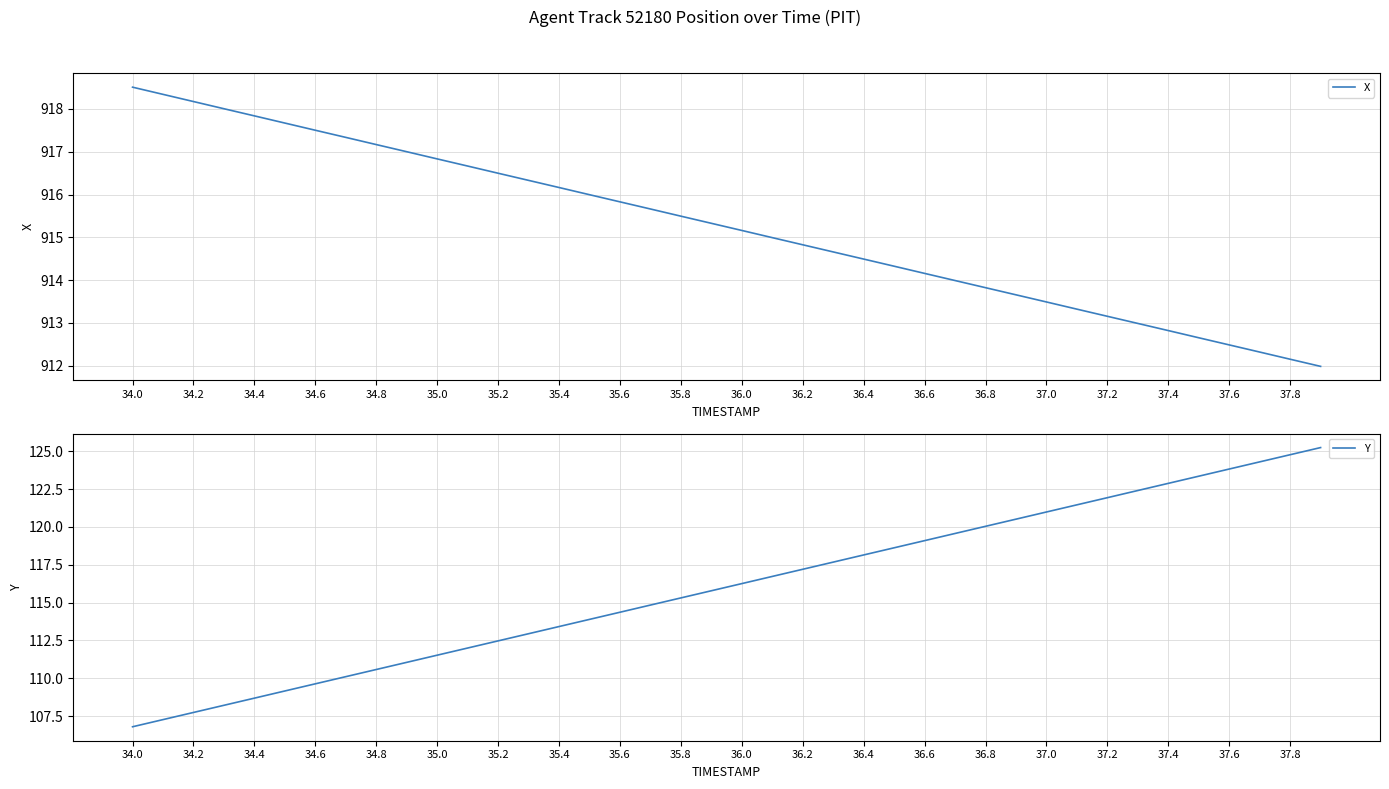

True or false: Y has more than 2 interior local peaks.

False